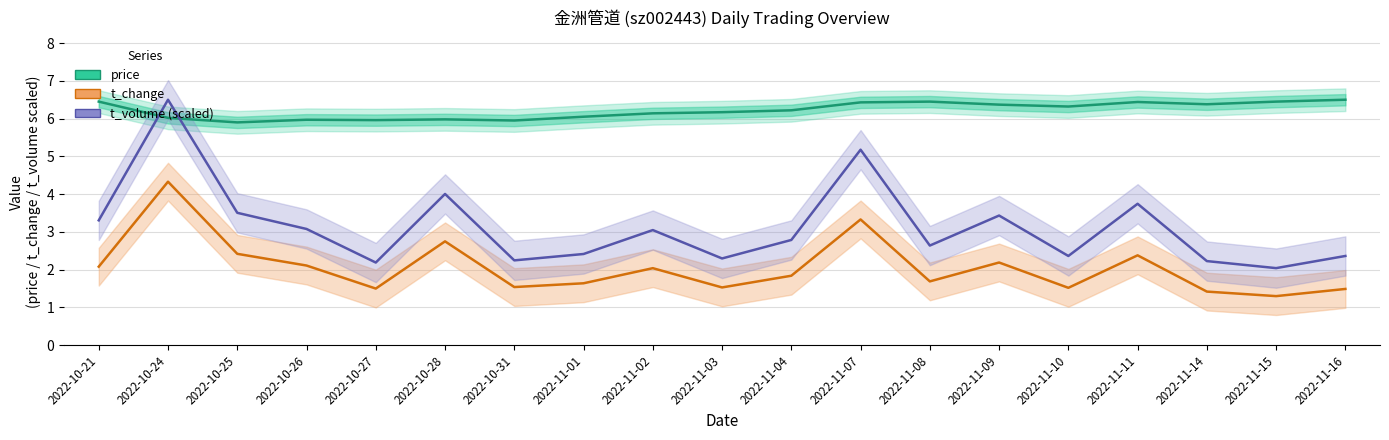

At which label does price first exceed 6?

2022-10-21